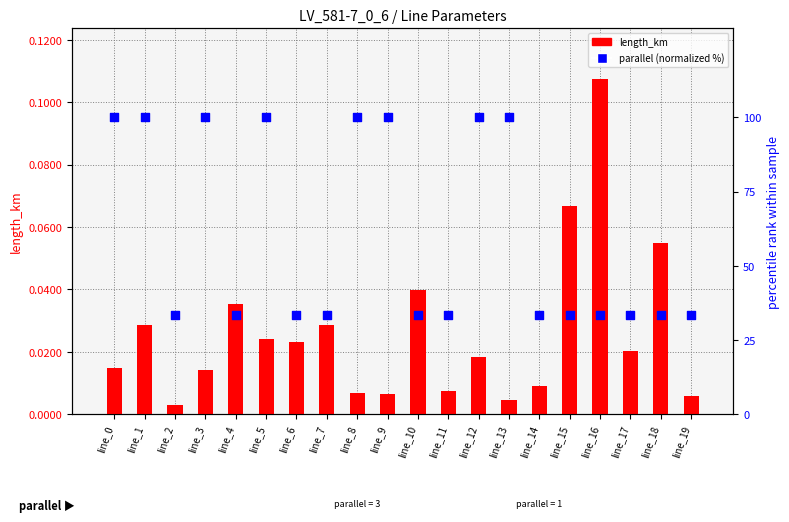

Which series reaches the maximum Y coordinate?

parallel (normalized %)